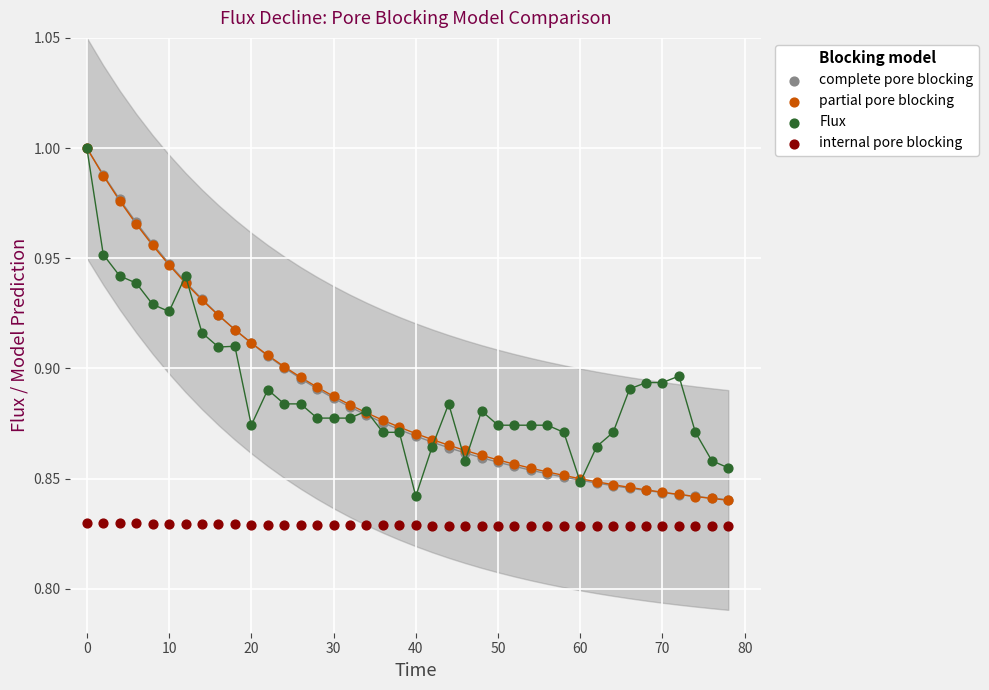

What are all the series names shown in the legend?

complete pore blocking, partial pore blocking, Flux, internal pore blocking